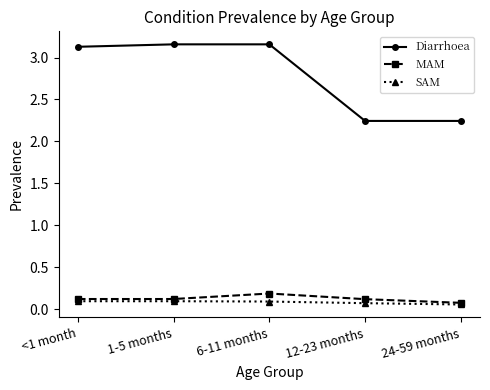

The value of SAM at <1 month is 0.1. True or false?

True